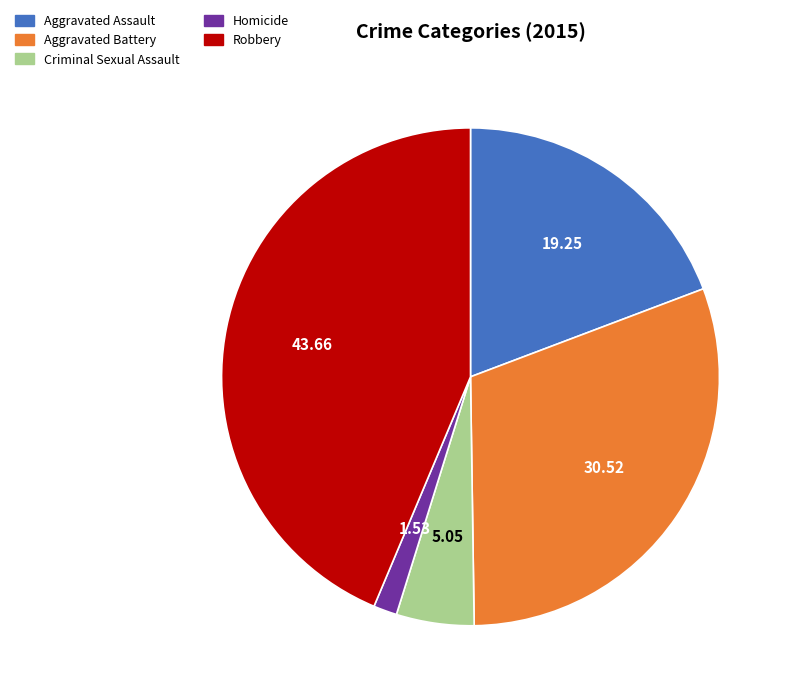

Is there any slice that represents more than half of the pie?

No